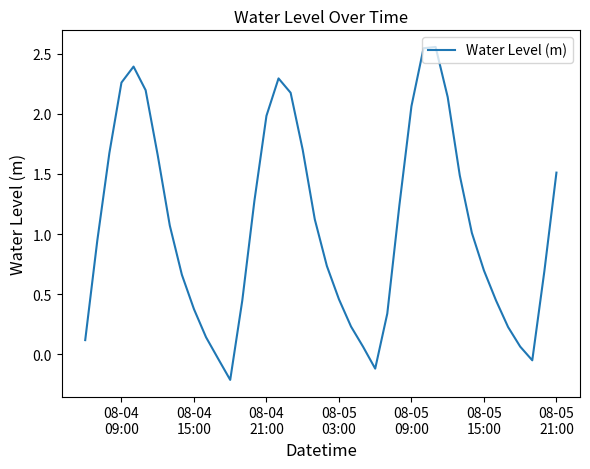

Is this an area chart (filled region under the line)?

No